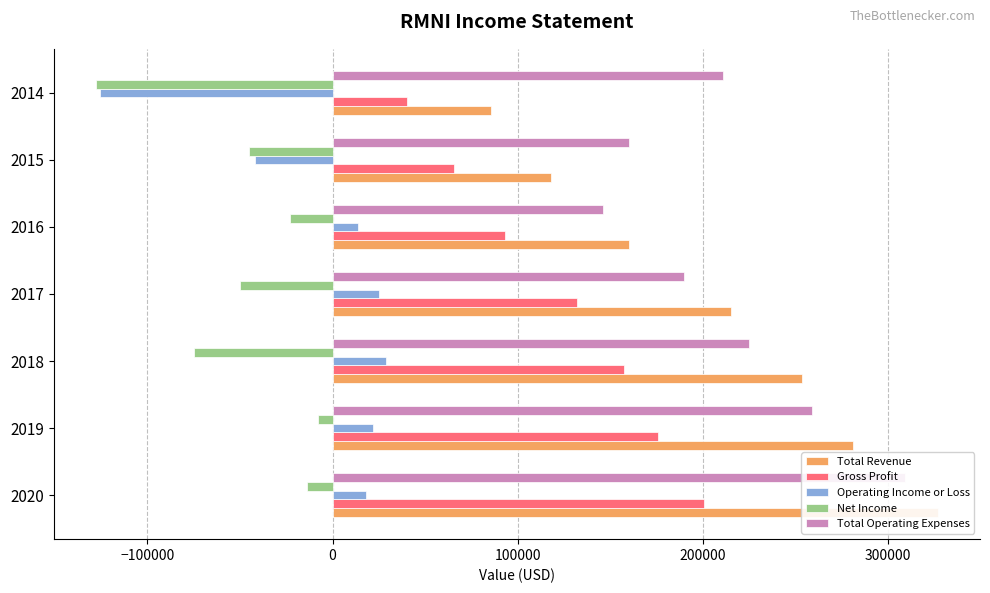

What is the difference between the maximum and minimum values in the Total Operating Expenses series?

162700